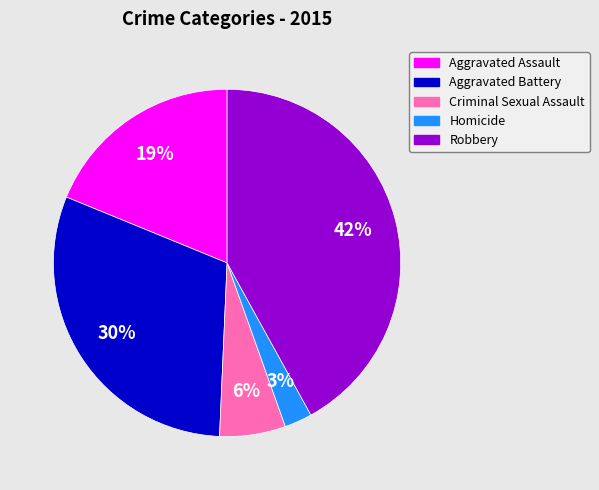

True or false: Aggravated Assault accounts for 31% of the total.

False